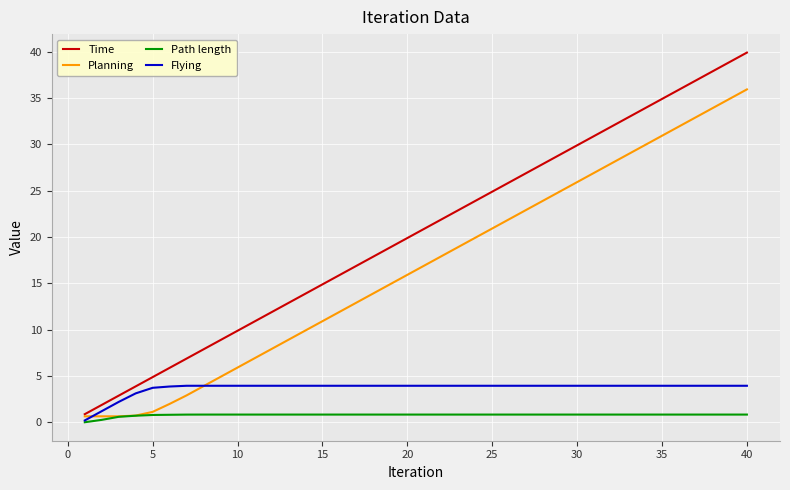

List the series in order of their peak value, lowest first.

Path length, Flying, Planning, Time